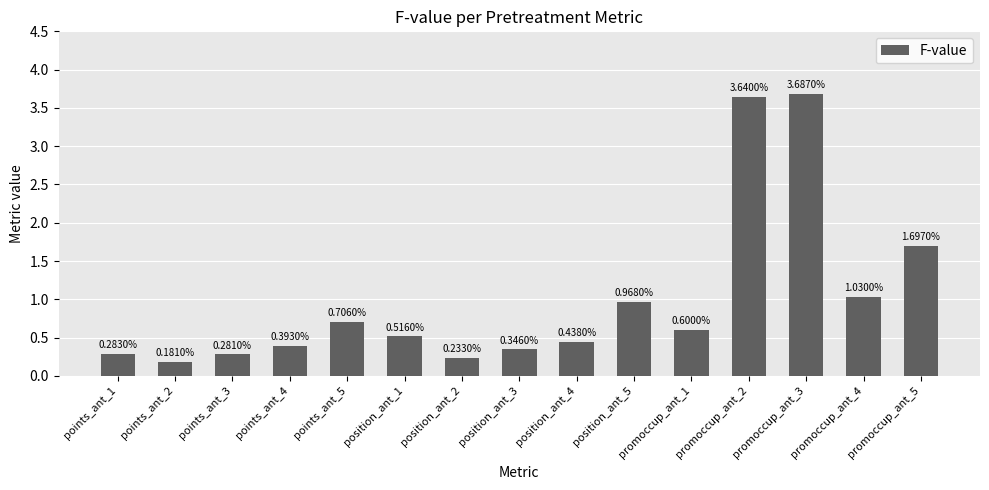

True or false: the data shows 0.7 at promoccup_ant_4.

False